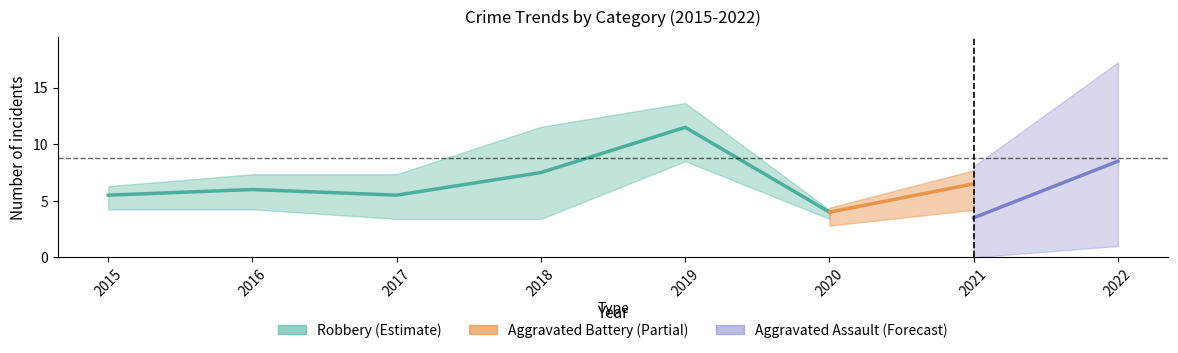

Is this an area chart (filled region under the line)?

No